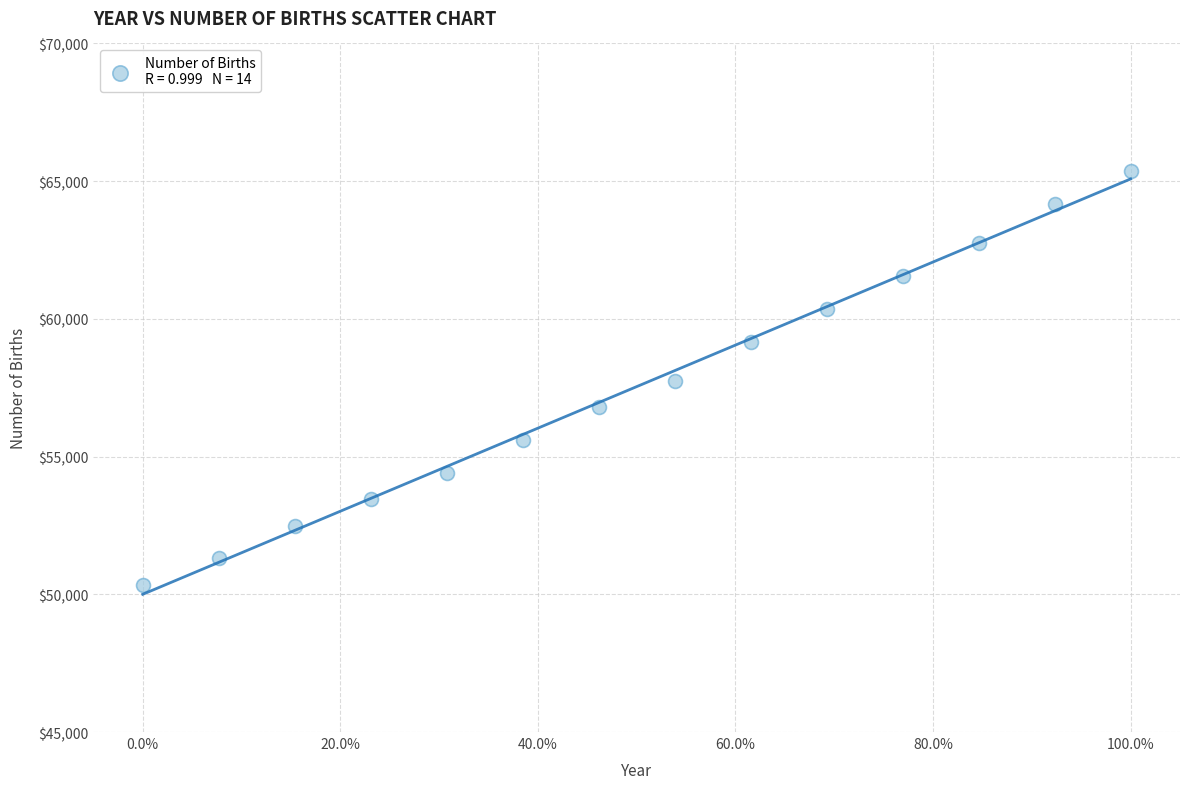

What is the range of X values (max minus min)?

1.0